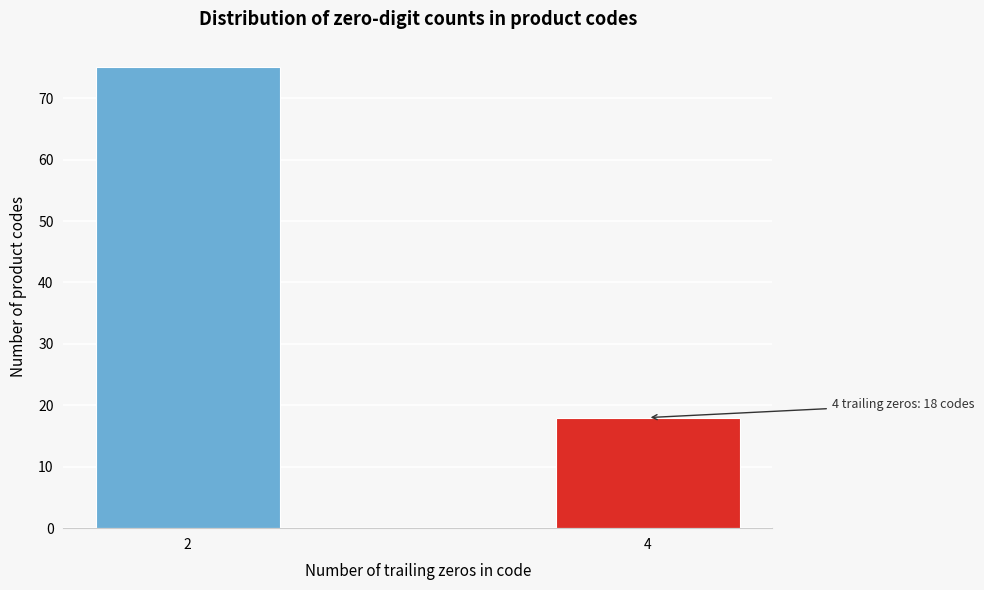

Reading left to right, transcribe all the data shown in this chart.

2=75	4=18